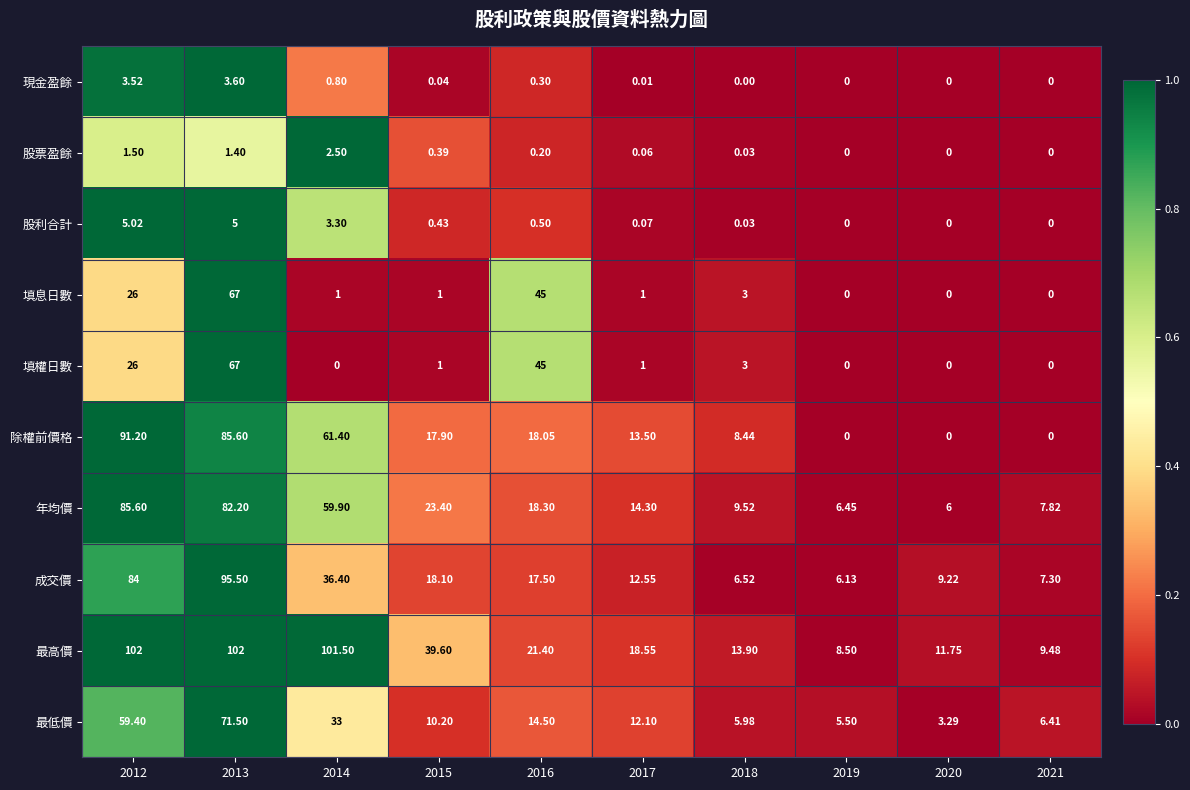

Which series has the largest total across all categories?

最高價